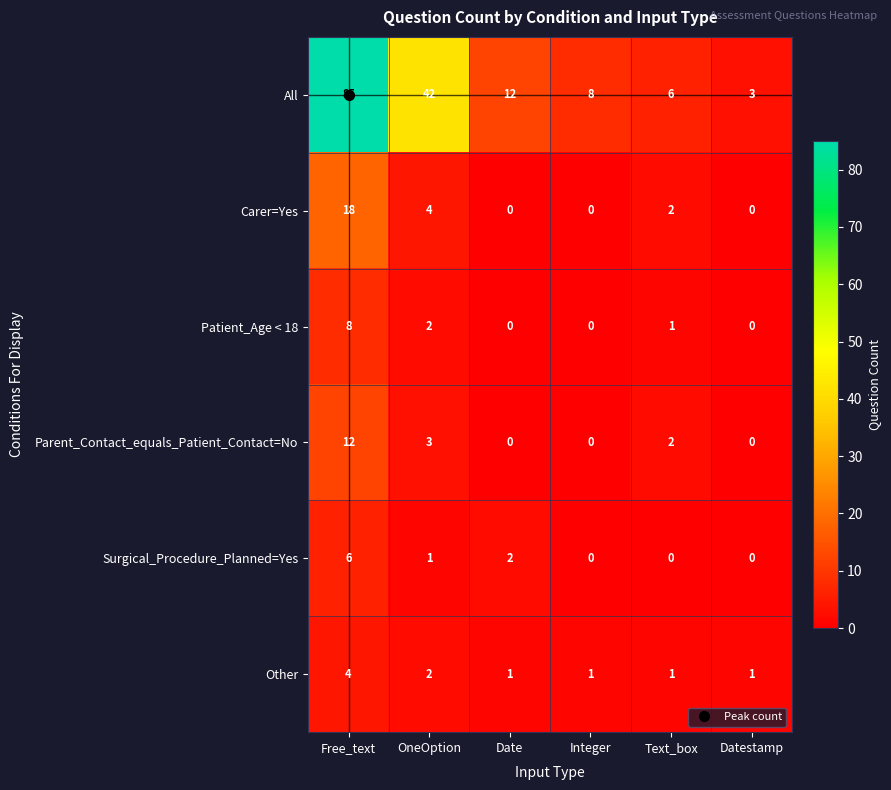

True or false: Patient_Age < 18 has a value of 1 at Text_box.

True